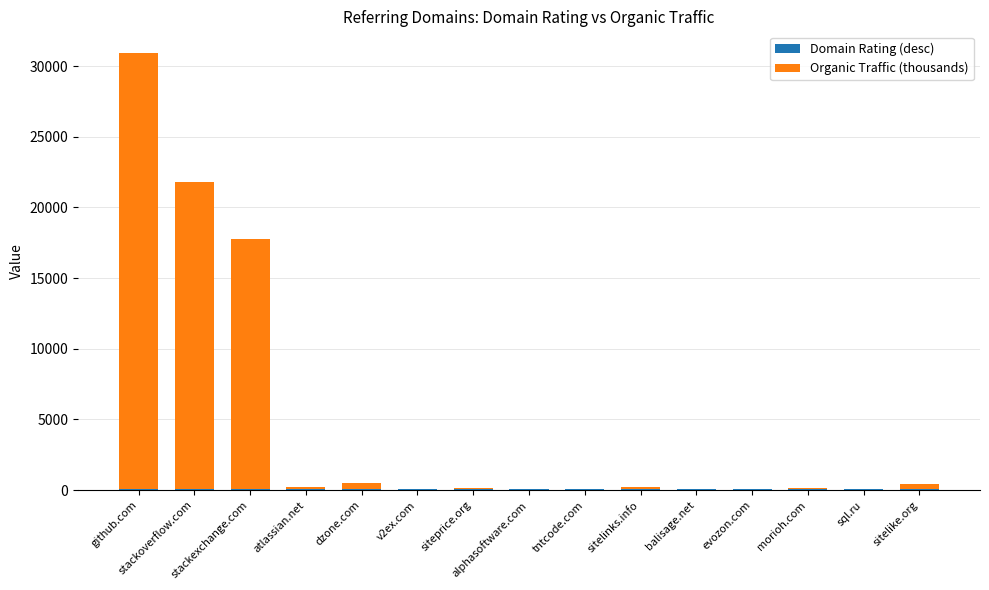

Are the bars grouped side by side (vs. stacked)?

No